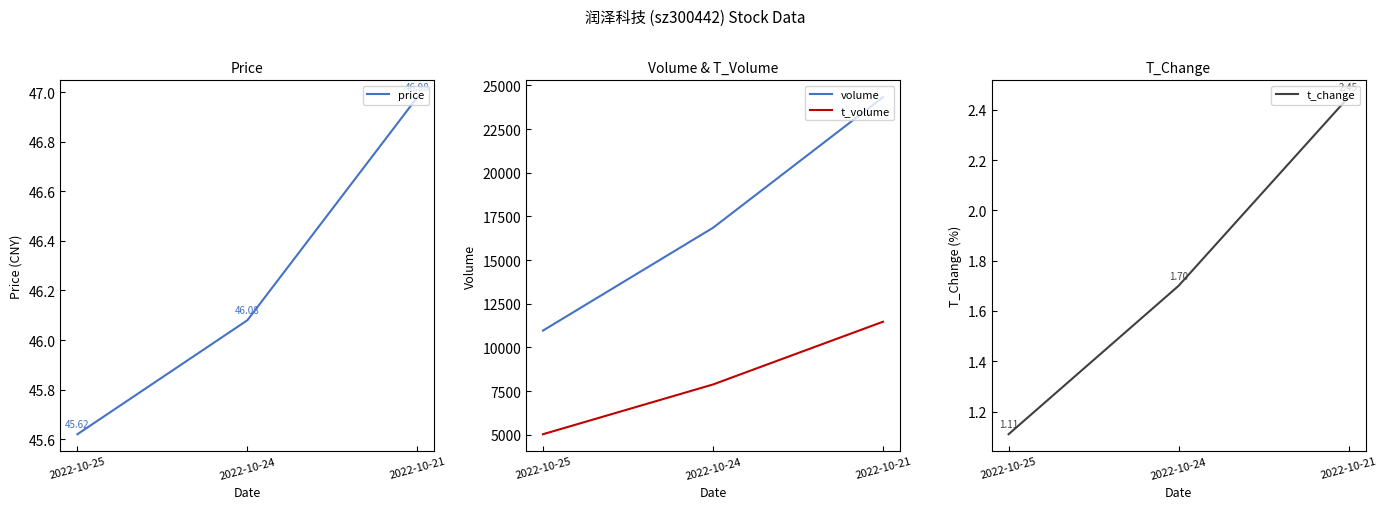

Reading right to left, list all the values displayed in this chart.

price: 47.0	46.1	45.6
volume: 24330.0	16849.0	10963.0
t_volume: 11468.0	7874.0	5025.0
t_change: 2.5	1.7	1.1